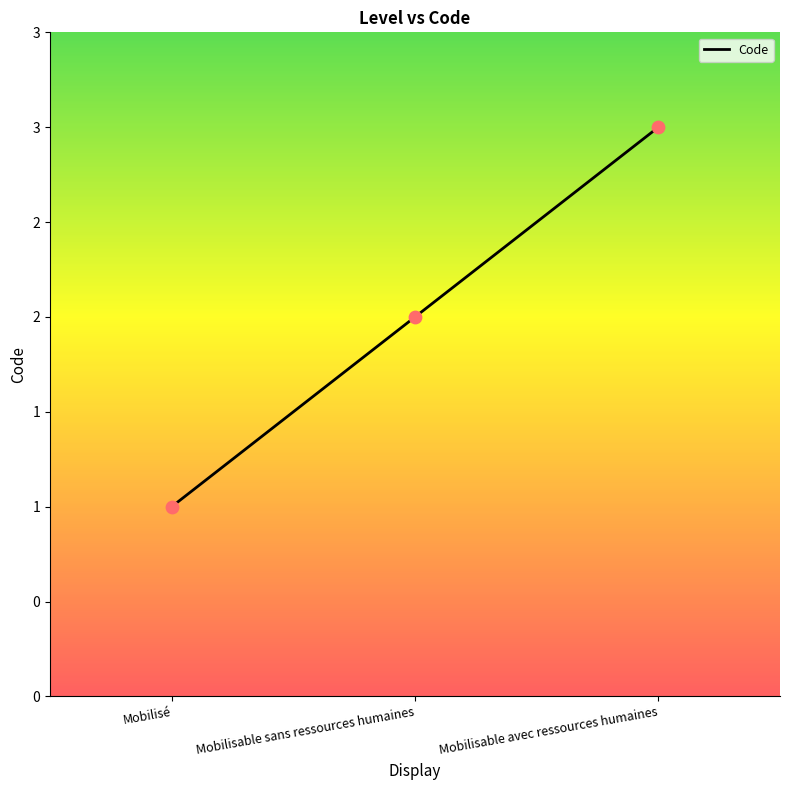

Which has a higher value, Mobilisé or Mobilisable avec ressources humaines?

Mobilisable avec ressources humaines